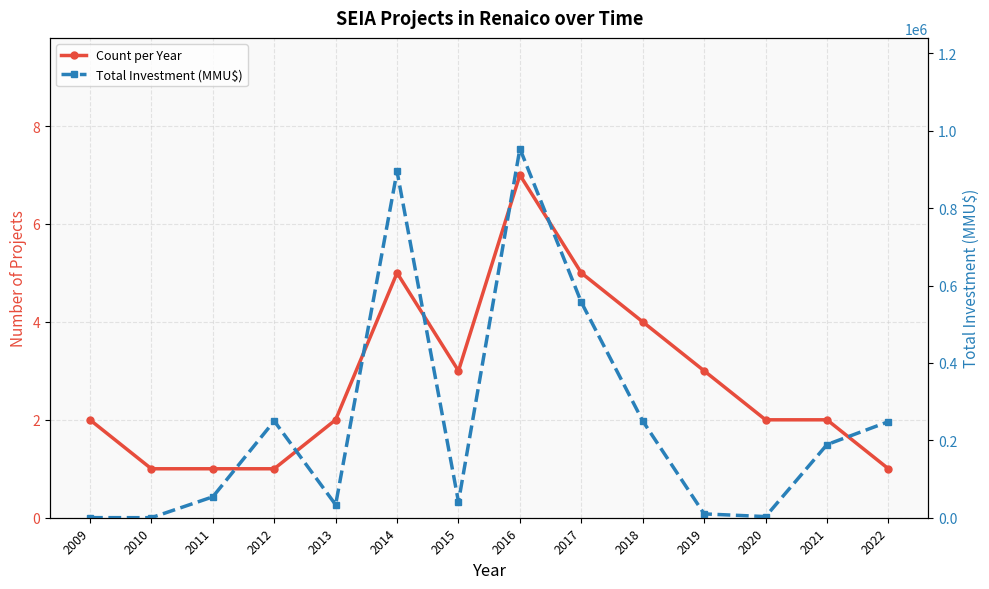

How many lines are shown in the chart?

2